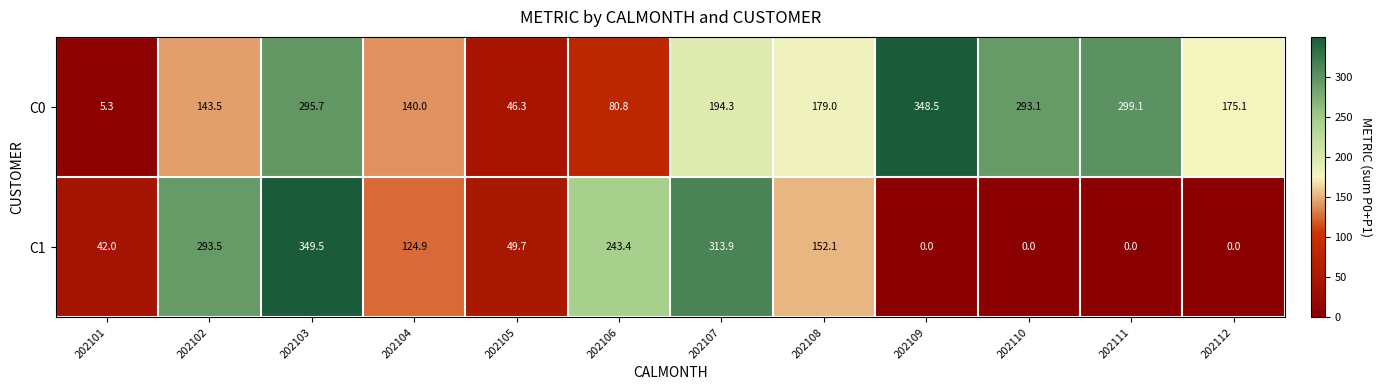

True or false: C1 has a value of 231.1 at 202111.

False